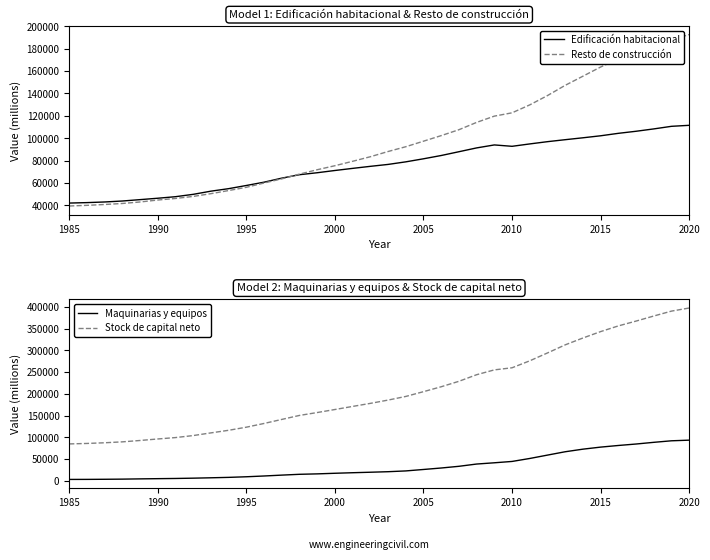

What is the maximum value shown in the chart?

397455